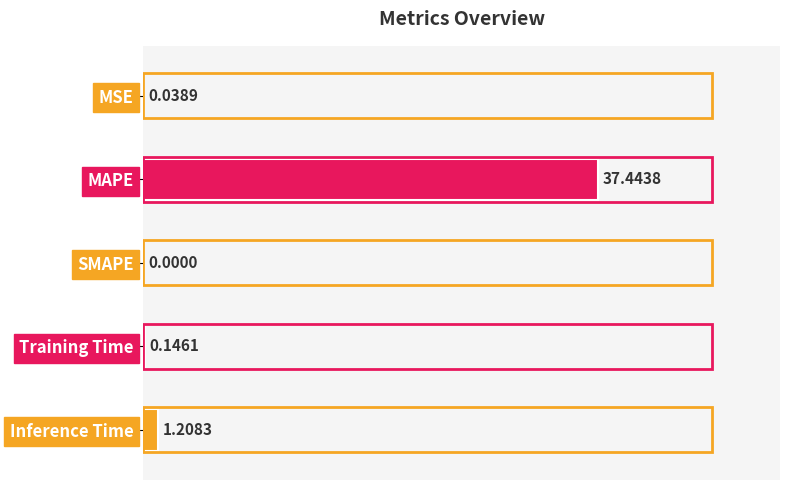

At which label is the value closest to 18?

Inference Time